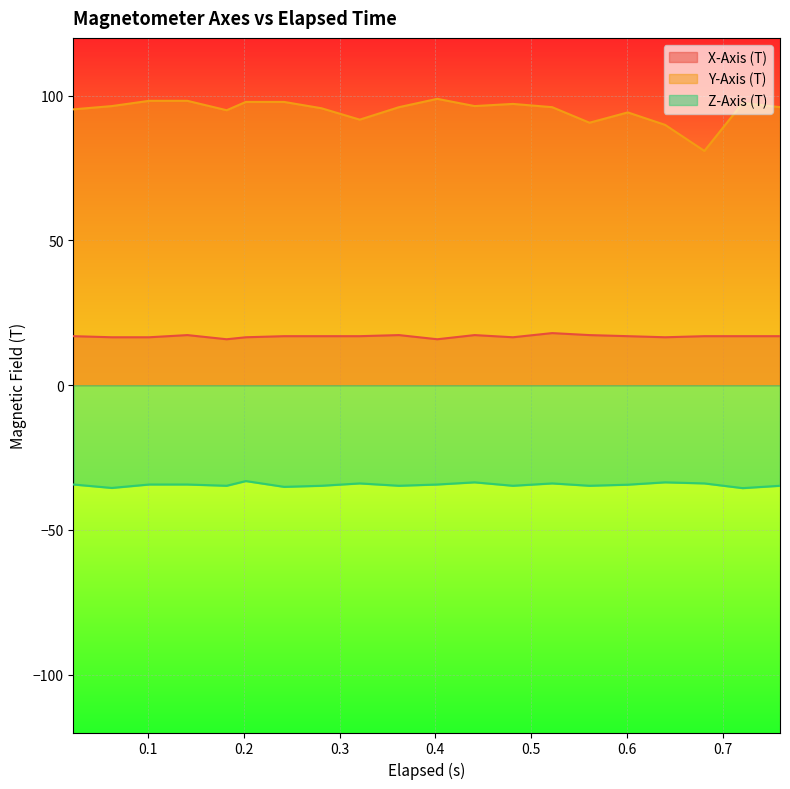

True or false: Y-Axis (T) has a value of 96.1 at 0.522.

True